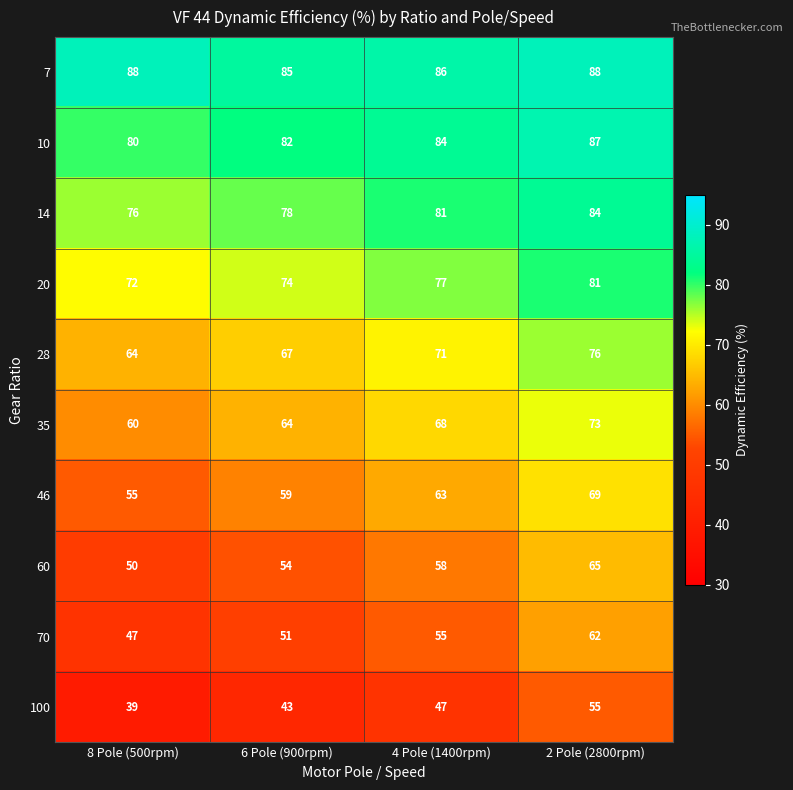

What is the spread (max minus min) of values at 2 Pole (2800rpm)?

33